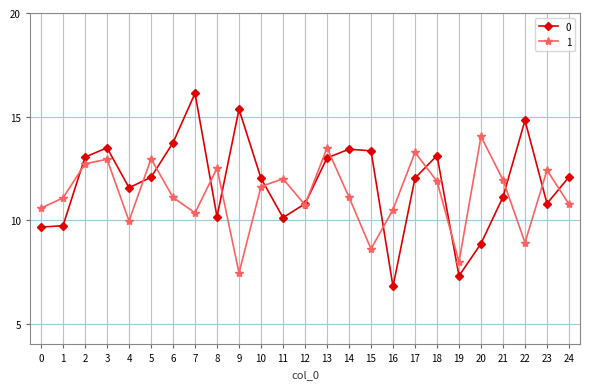

What is the lowest value of the 1 series?

7.4